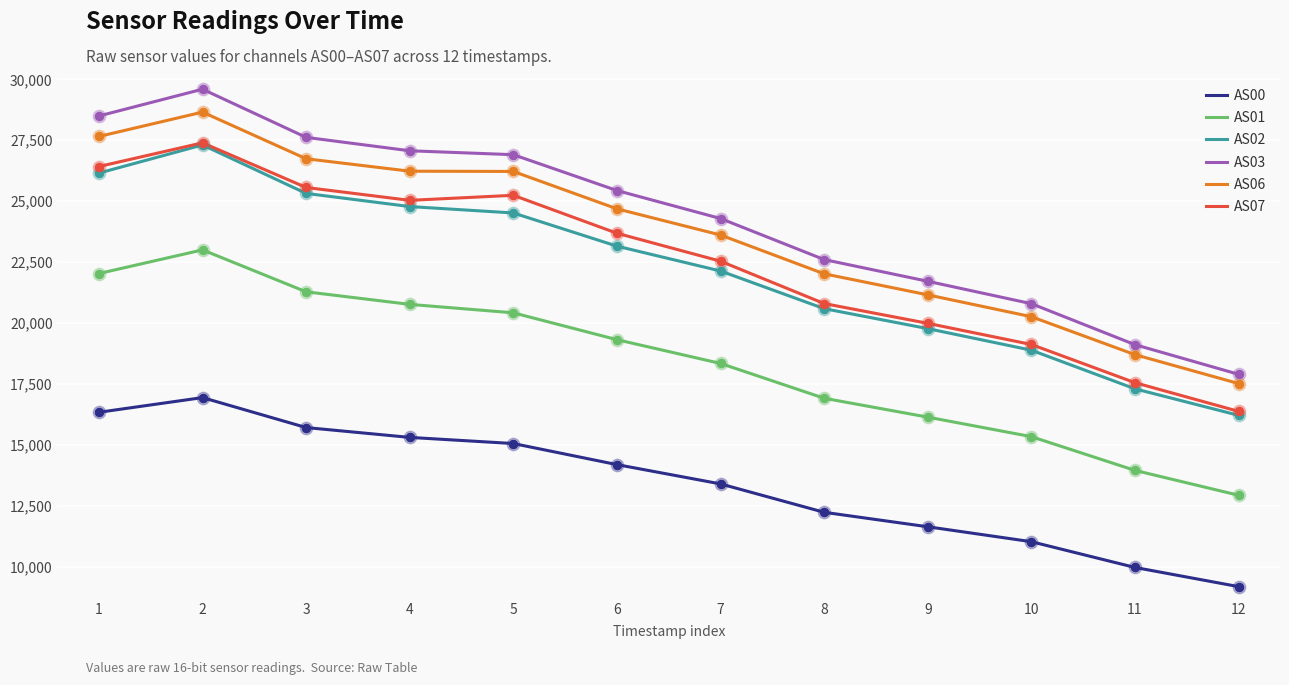

What are all the series names shown in the legend?

AS00, AS01, AS02, AS03, AS06, AS07